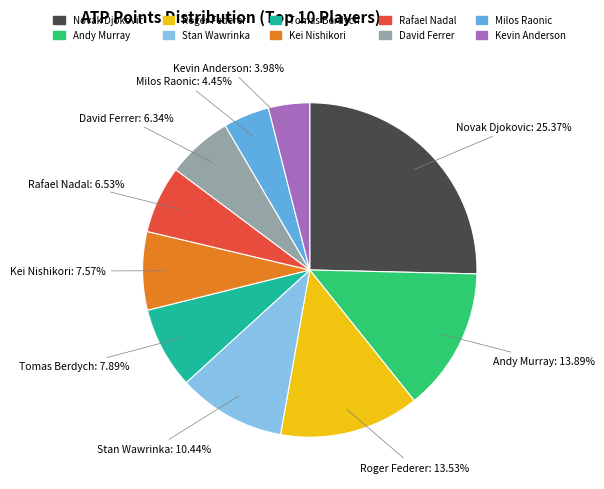

Which category has the biggest portion of the pie?

Novak Djokovic